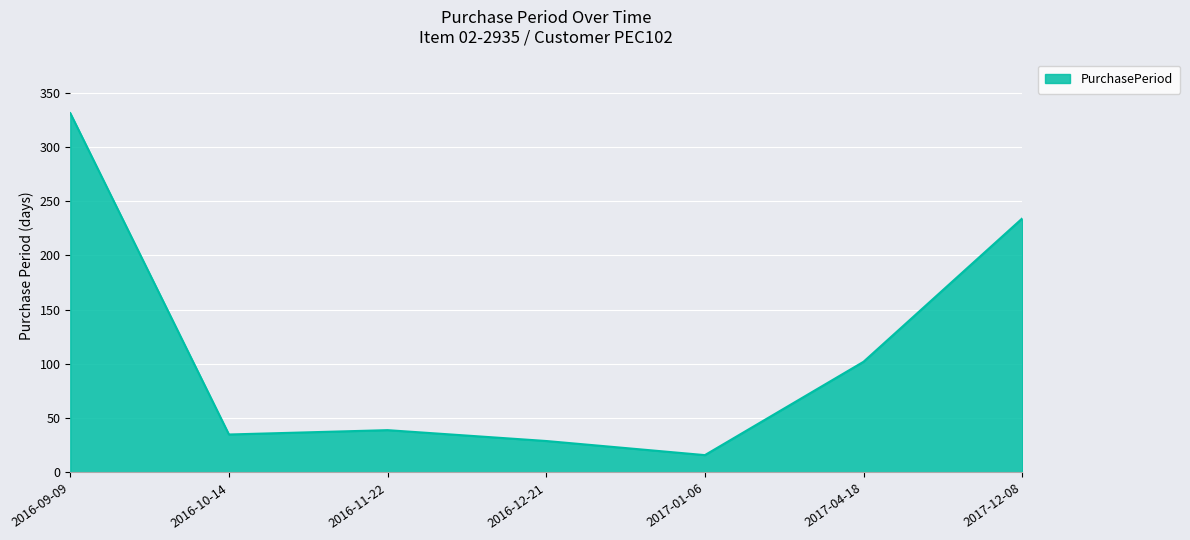

What value does the data have at 2016-12-21?

29